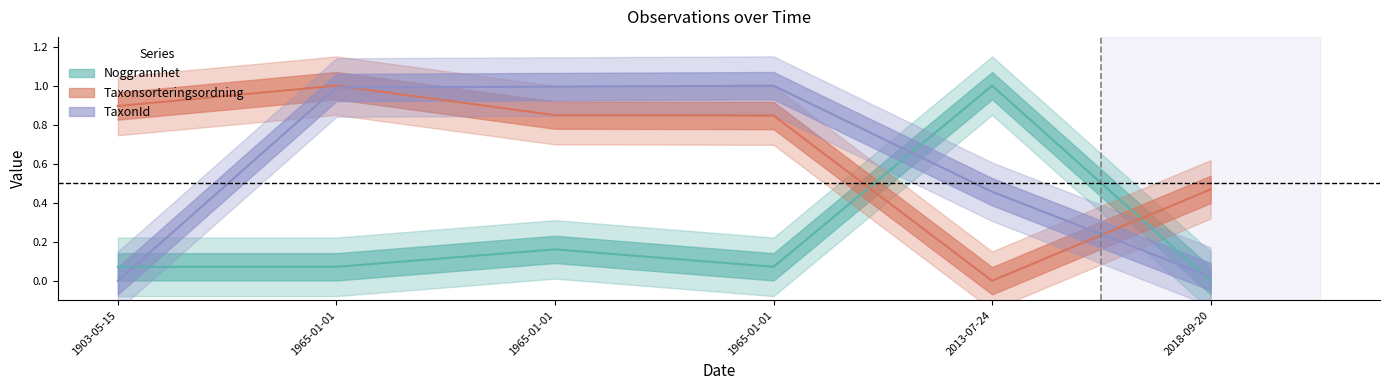

How many positive values does the Taxonsorteringsordning series have?

5